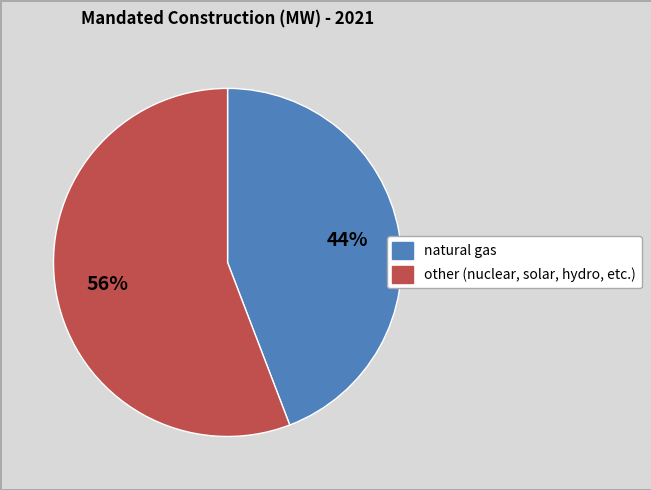

How many slices are in this pie chart?

2